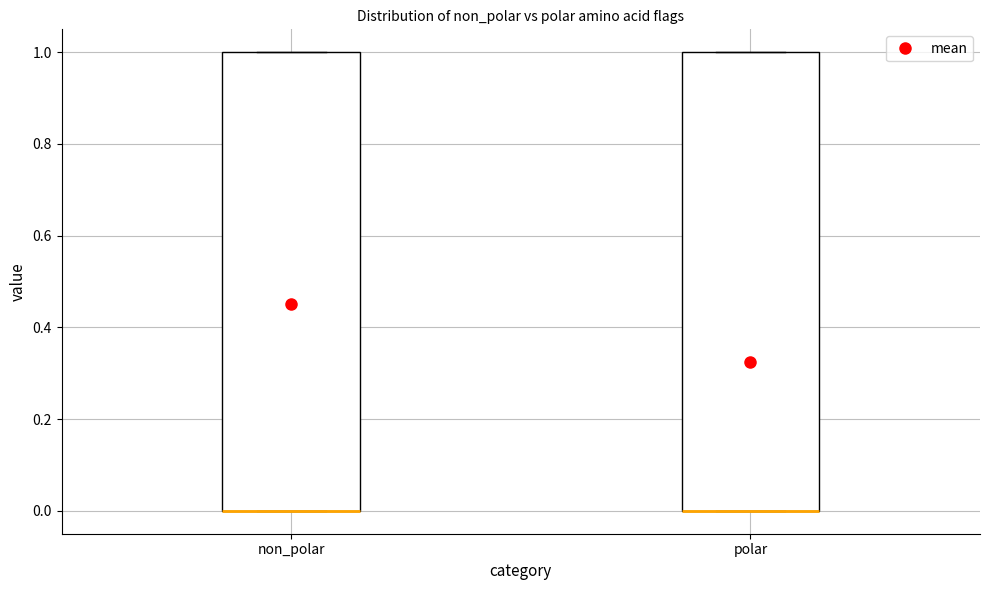

Reading left to right, transcribe this box plot: for each box, give where its median line is, the range the box spans, and where its two whiskers end, as read against the y-axis. The values are not printed on the chart, so give them approximately, as read against the axis.

non_polar: median 0 (drawn on the box's lower edge), box 0 to 1, whiskers 0 to 1
polar: median 0 (drawn on the box's lower edge), box 0 to 1, whiskers 0 to 1